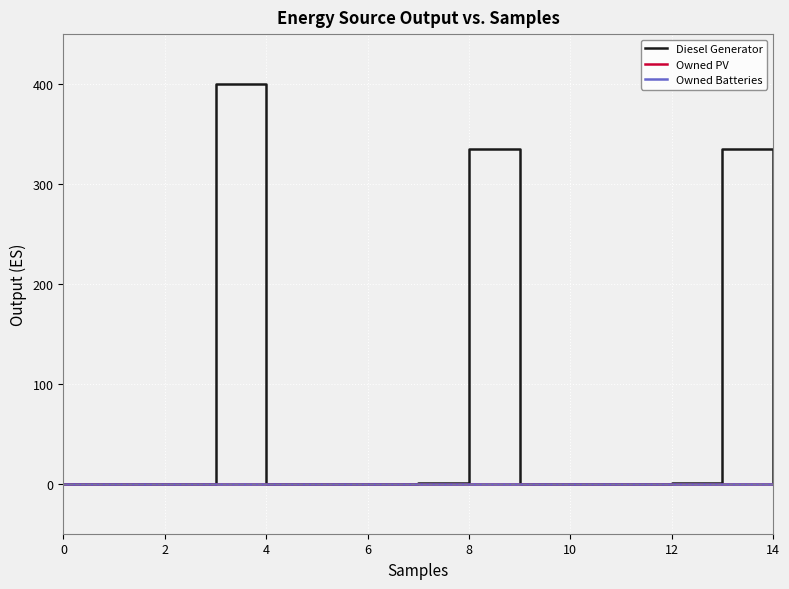

Does the chart display data point markers on the line(s)?

No